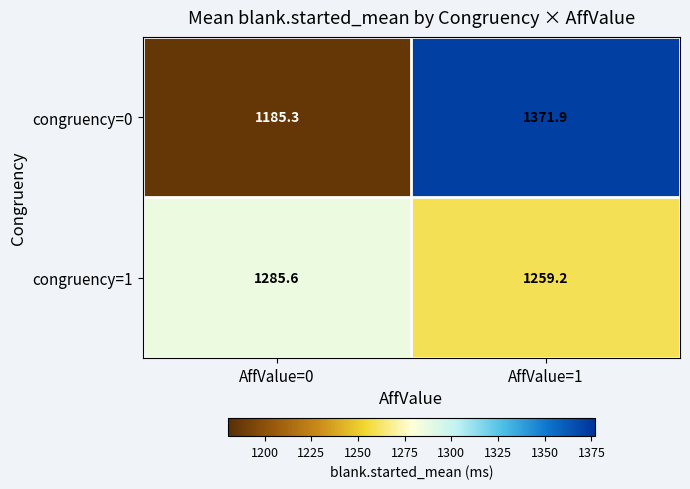

What is the total value across all series at AffValue=1?

2631.1